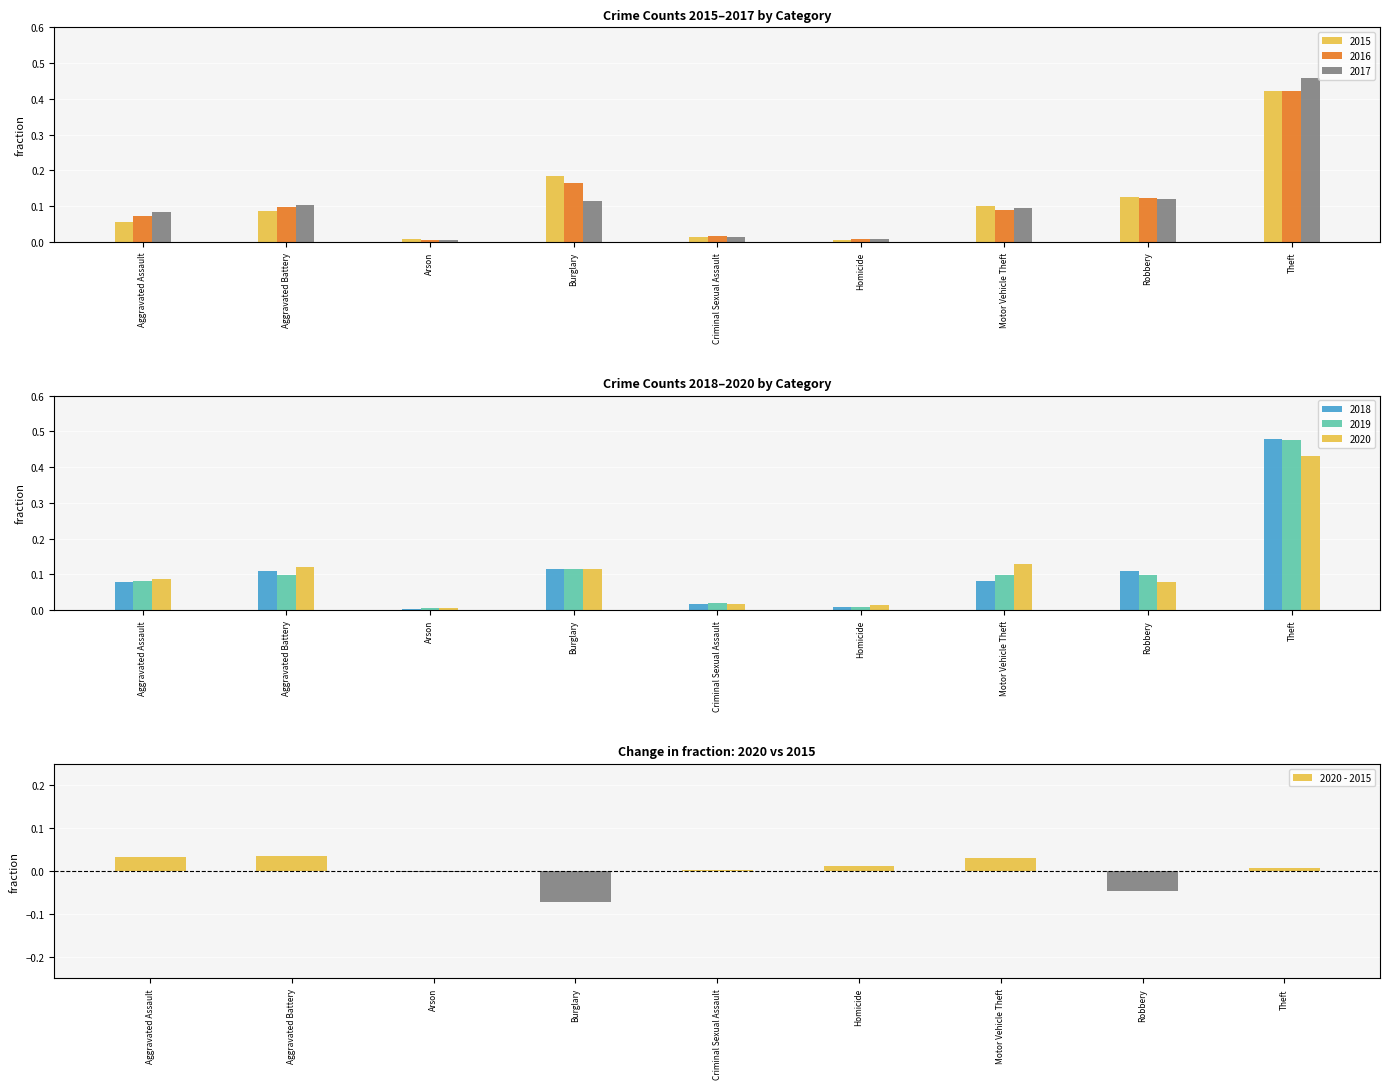

Reading right to left, list all the values displayed in this chart.

Theft=0.0	Robbery=-0.0	Motor Vehicle Theft=0.0	Homicide=0.0	Criminal Sexual Assault=0.0	Burglary=-0.1	Arson=-0.0	Aggravated Battery=0.0	Aggravated Assault=0.0